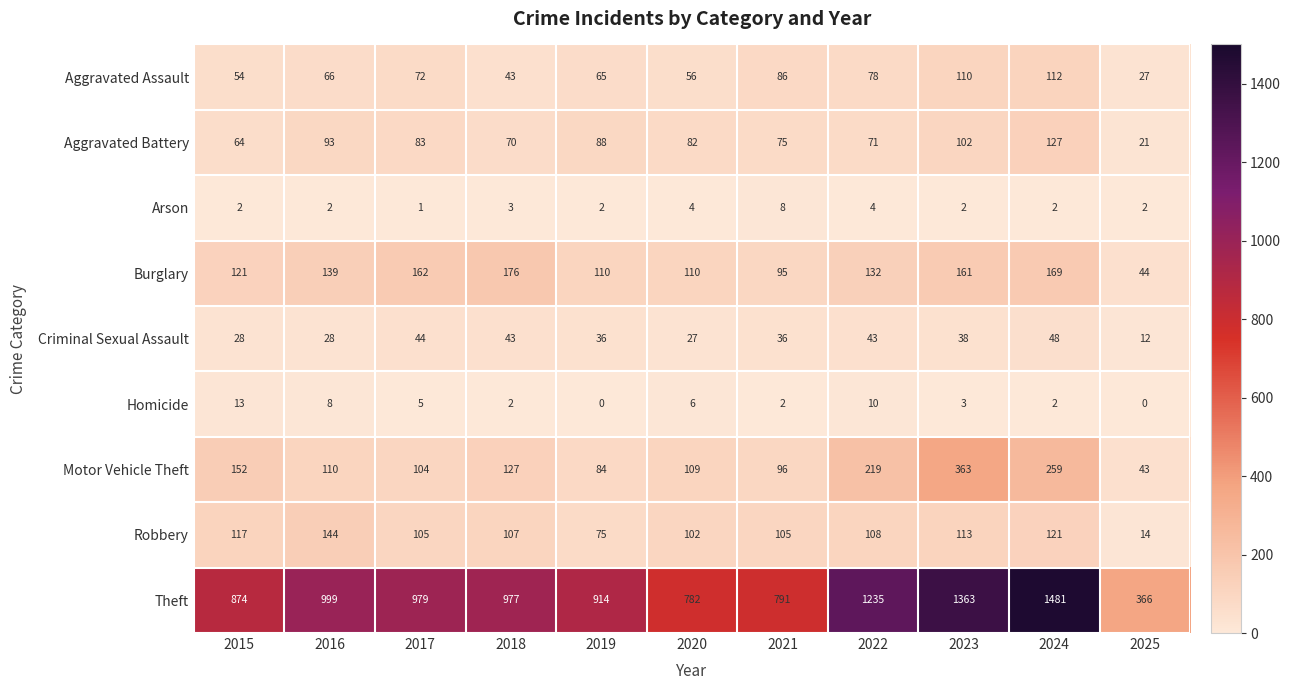

At which category is the sum across all series the highest?

2024